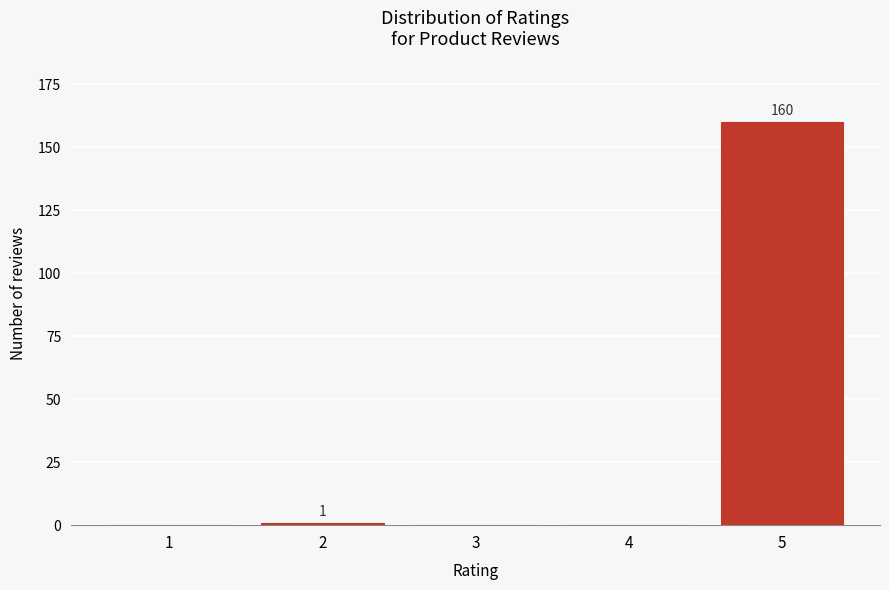

Reading left to right, list all the values displayed in this chart.

1=0	2=1	3=0	4=0	5=160